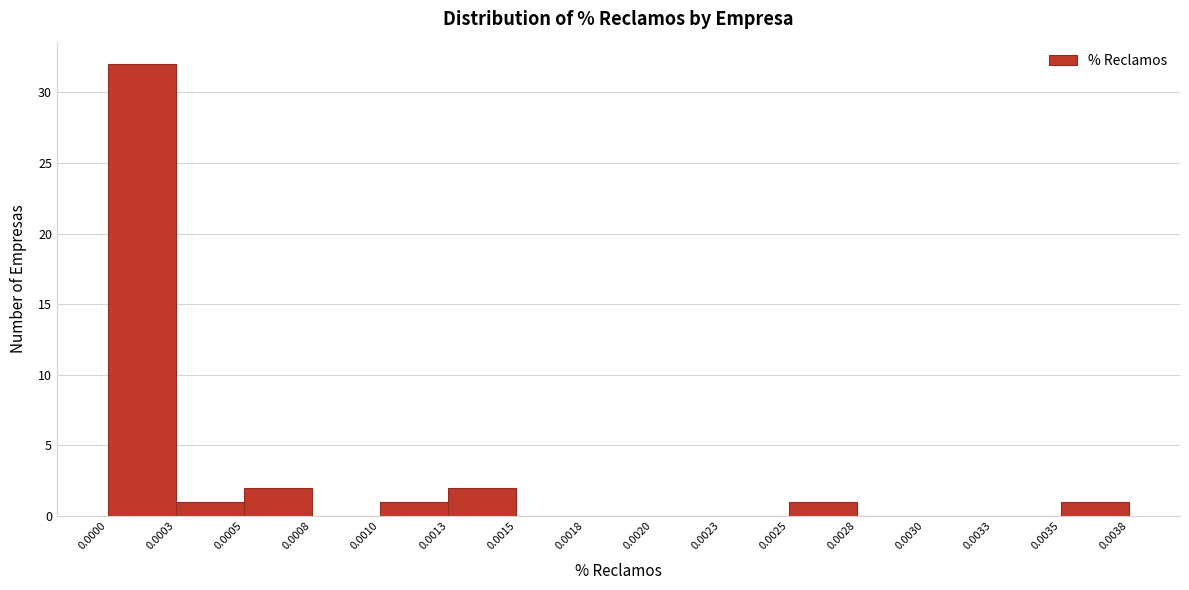

Reading left to right, list every bar in this chart as the range it spans on the x-axis followed by its height. The values are not printed on the chart, so give them approximately, as read against the axis.

0.0000 to 0.0003: 32
0.0003 to 0.0005: 1
0.0005 to 0.0008: 2
0.0008 to 0.0010: 0
0.0010 to 0.0013: 1
0.0013 to 0.0015: 2
0.0015 to 0.0018: 0
0.0018 to 0.0020: 0
0.0020 to 0.0023: 0
0.0023 to 0.0025: 0
0.0025 to 0.0028: 1
0.0028 to 0.0030: 0
0.0030 to 0.0033: 0
0.0033 to 0.0035: 0
0.0035 to 0.0038: 1